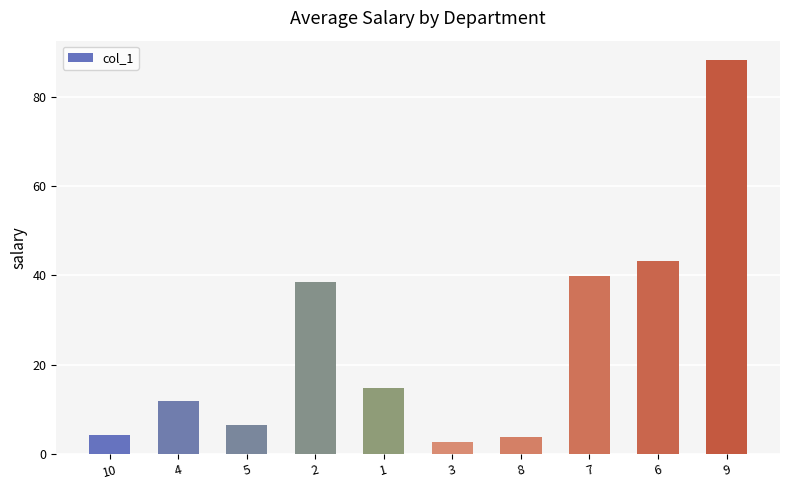

At which label does the data first exceed 14?

2